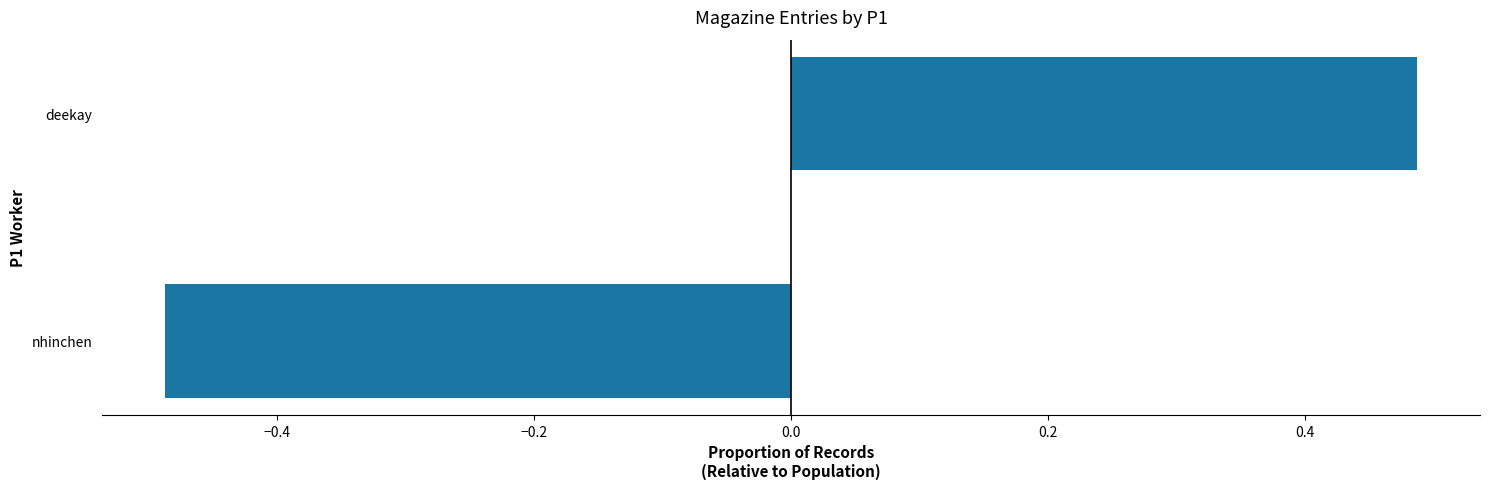

What is the difference between the values at deekay and nhinchen?

1.0